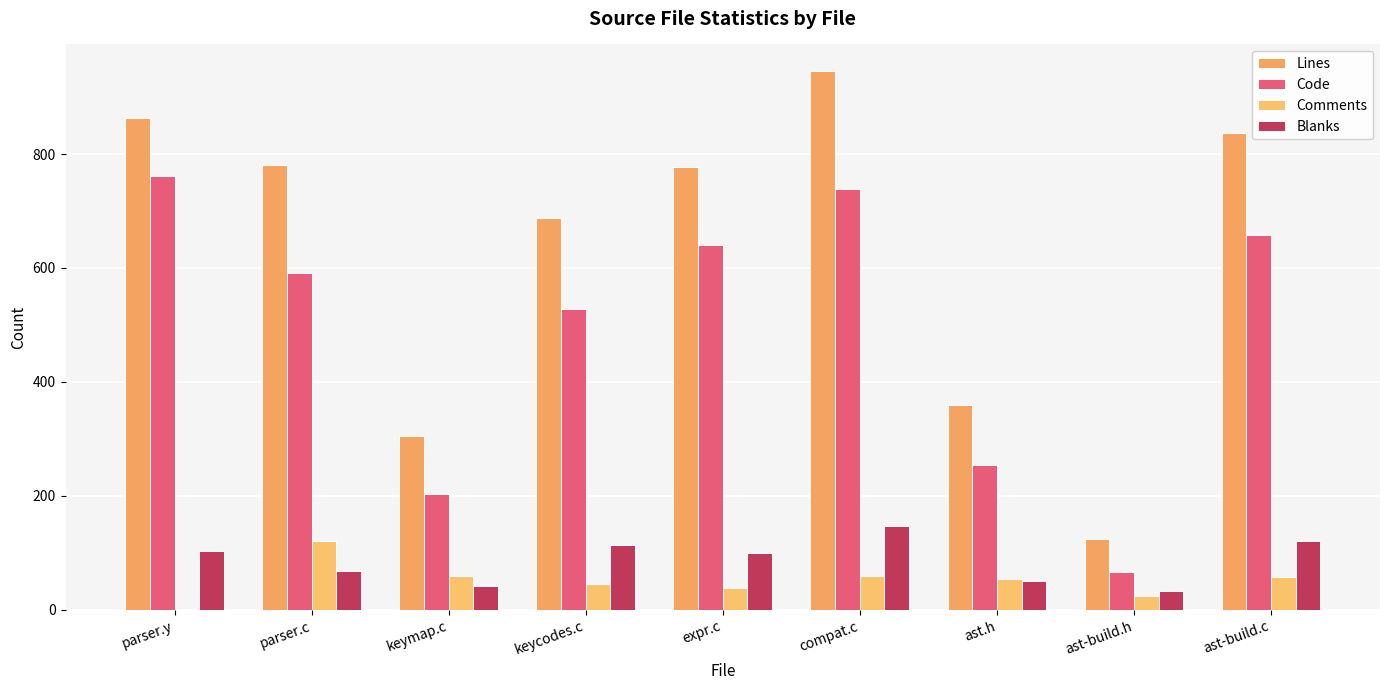

What is the approximate value of Blanks at keycodes.c, to the nearest 5?

115